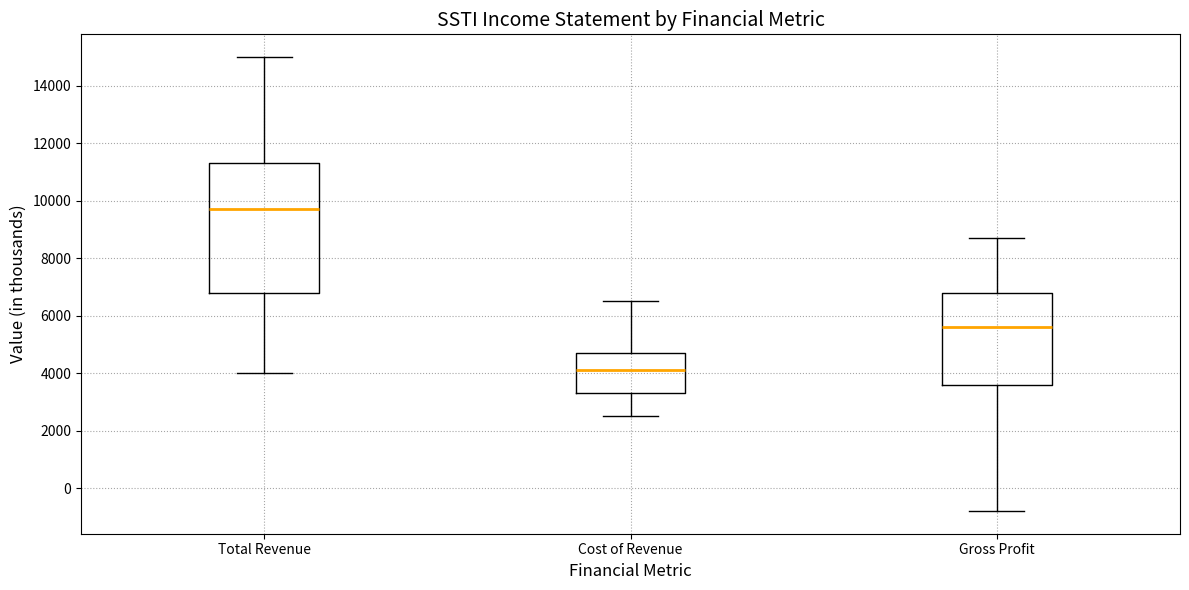

Which box is the tallest, from its lower edge to its upper edge?

Total Revenue